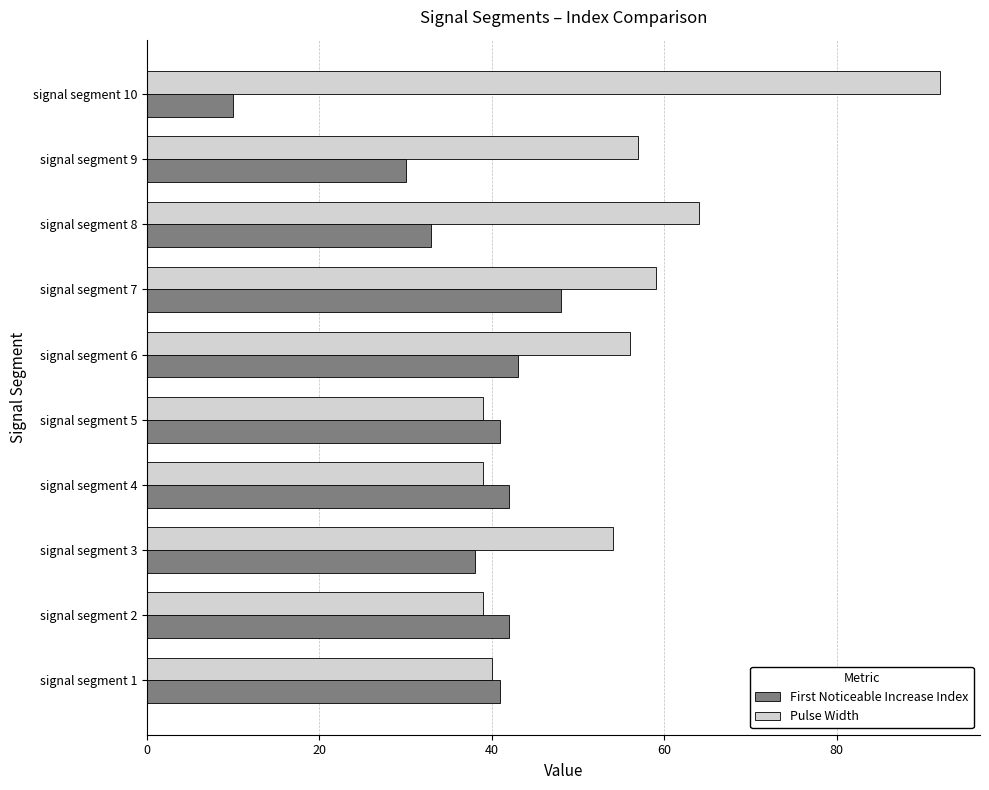

Rank the series at signal segment 10 from highest to lowest value.

Pulse Width, First Noticeable Increase Index